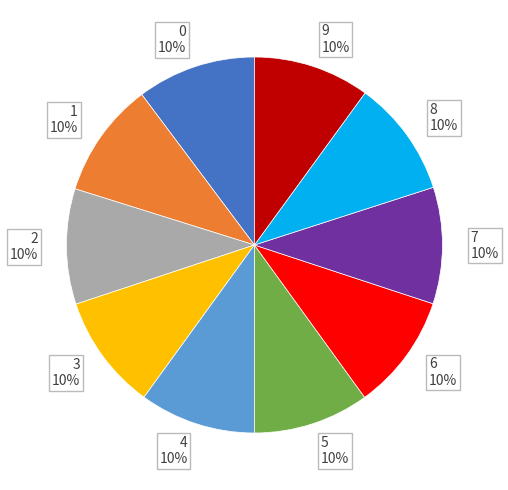

Is it true that 5 is 19% of the pie?

False